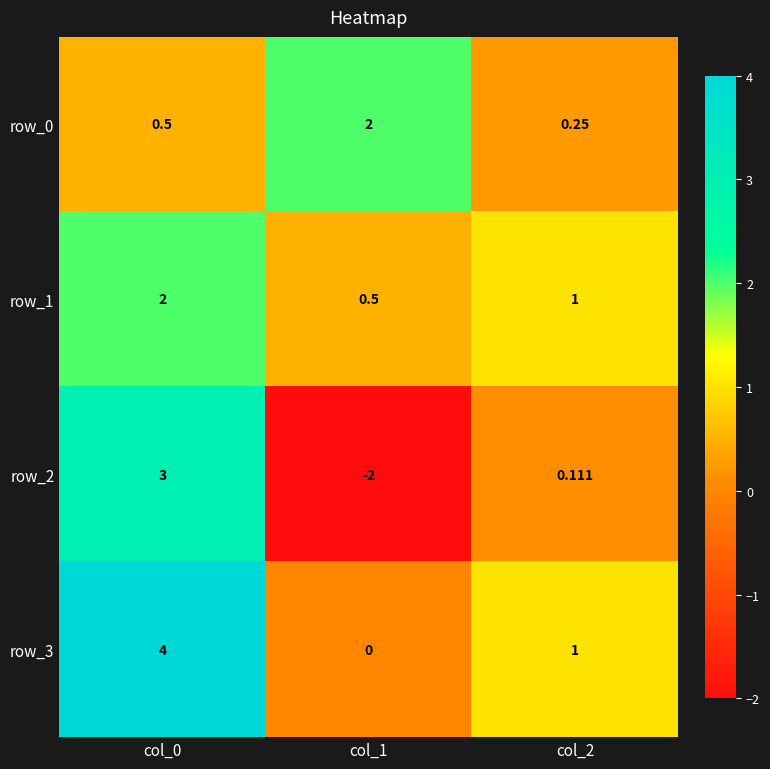

True or false: row_2 has a value of -3.3 at col_1.

False